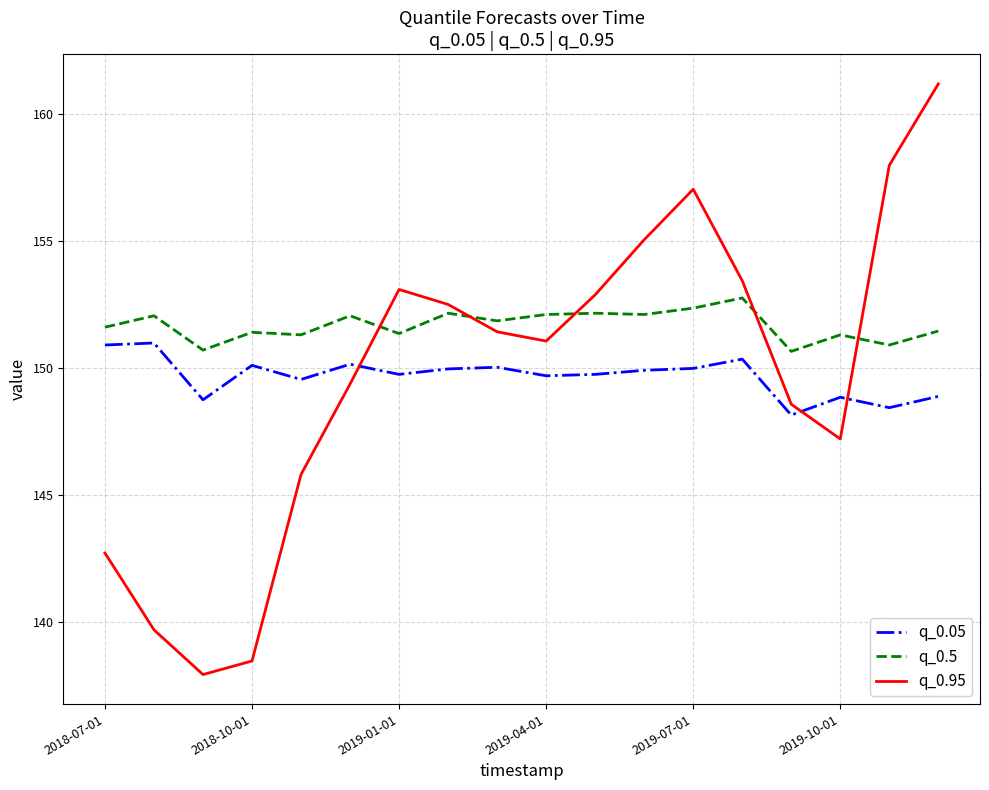

What are all the series names shown in the legend?

q_0.05, q_0.5, q_0.95